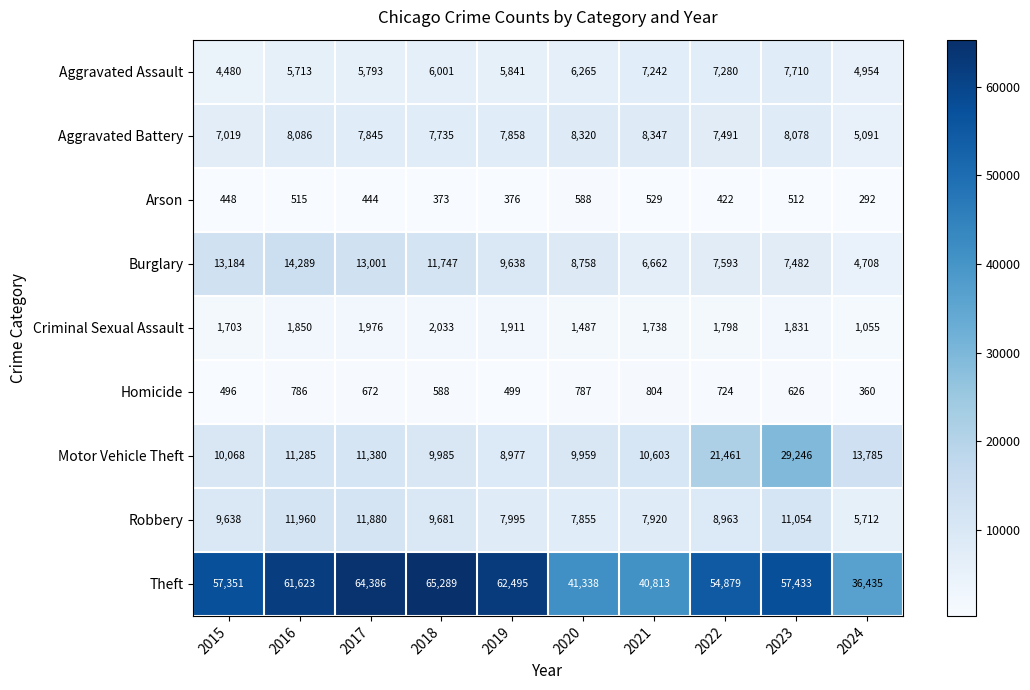

List the series in order of their peak value, lowest first.

Arson, Homicide, Criminal Sexual Assault, Aggravated Assault, Aggravated Battery, Robbery, Burglary, Motor Vehicle Theft, Theft